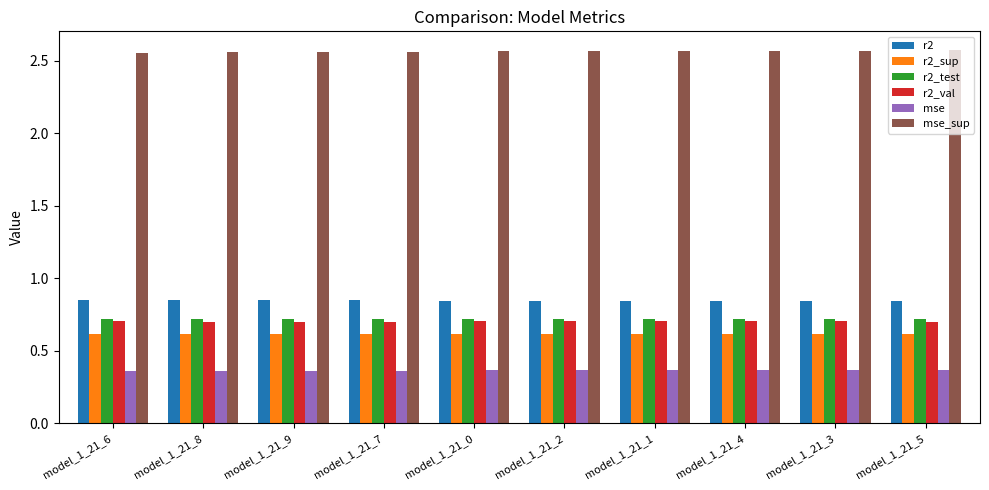

What is the highest value of the r2_val series?

0.7